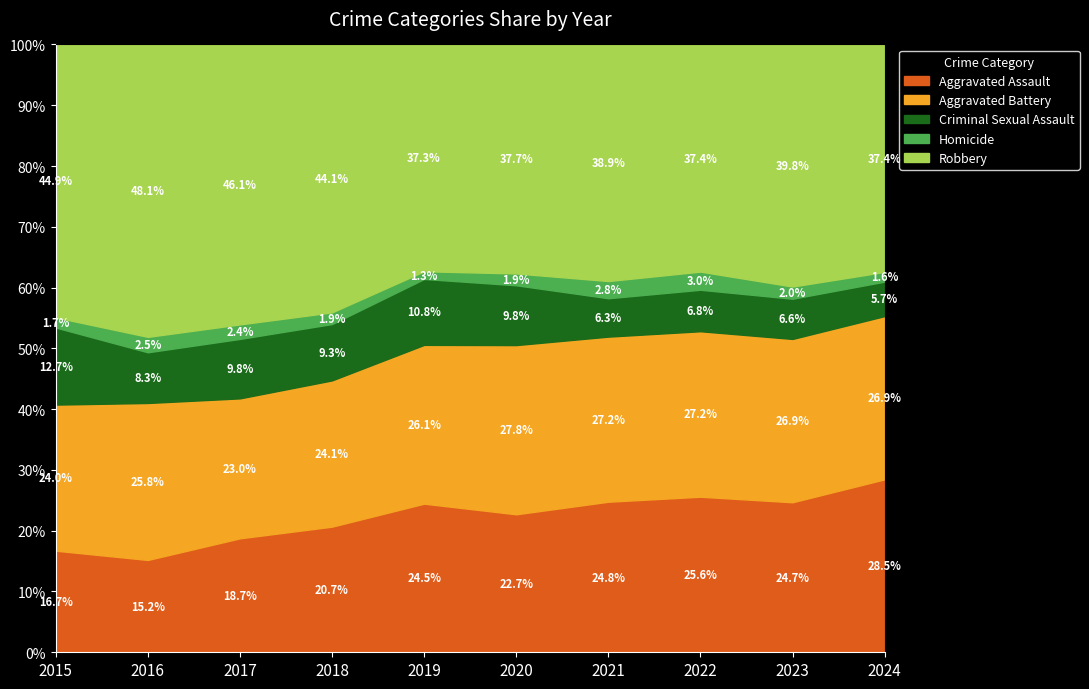

Which category has the highest value in the Aggravated Assault series?

2024